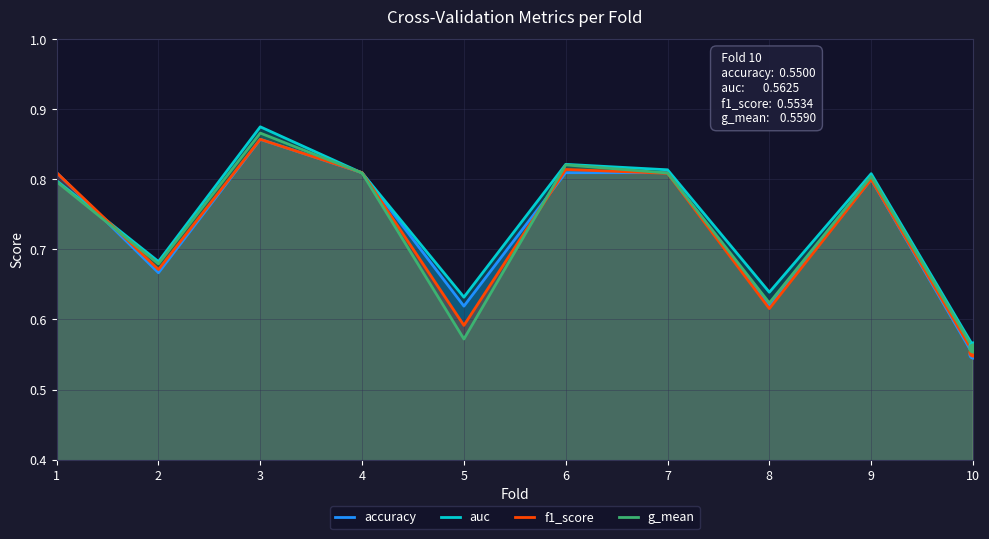

Which series has the largest Y range (max minus min)?

auc